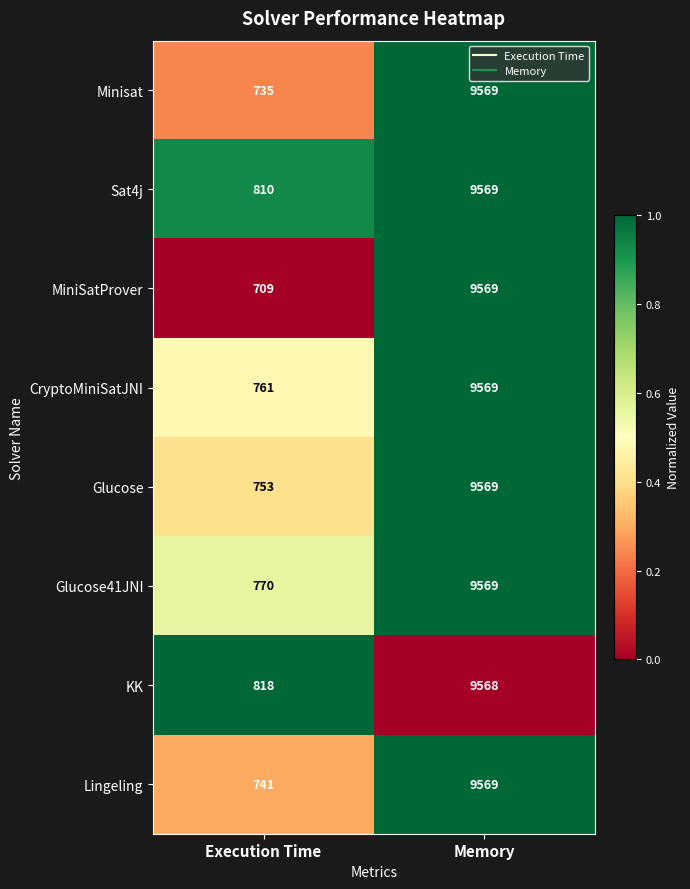

Count the number of data series in this chart.

8